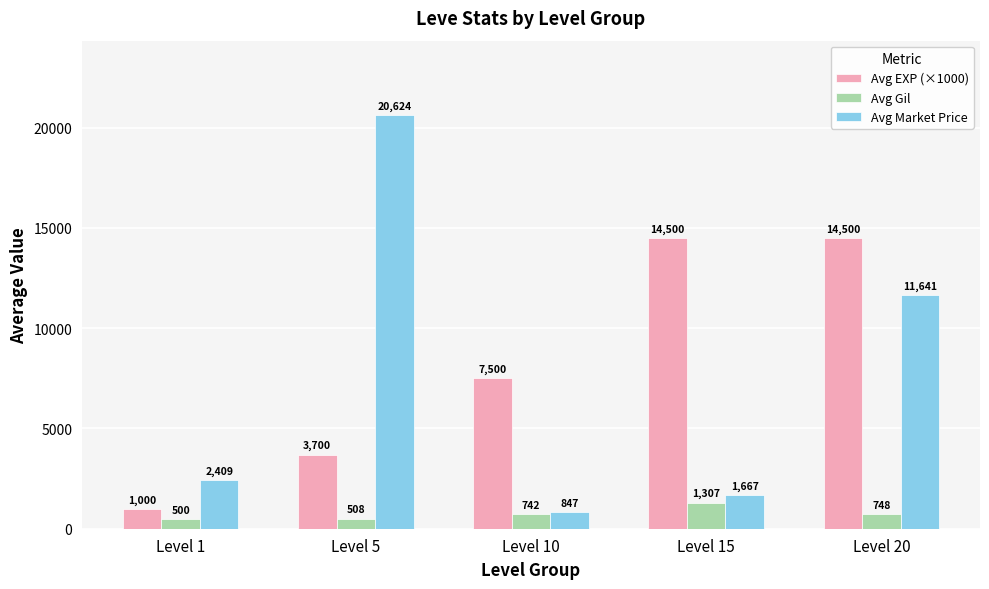

How many categories are shown in the chart?

5